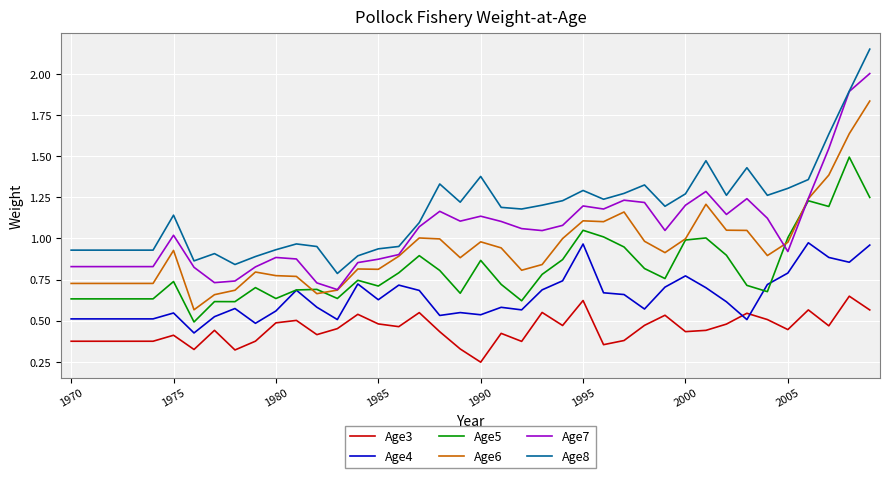

After their last crossing, which series has the higher values: Age3 or Age4?

Age4